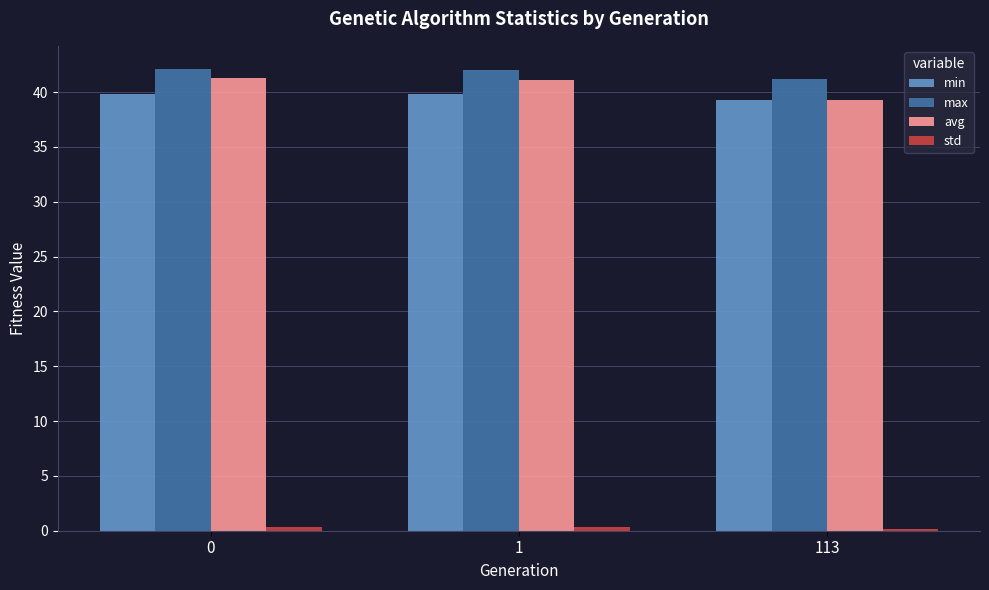

What is the sum of all min values?

119.0